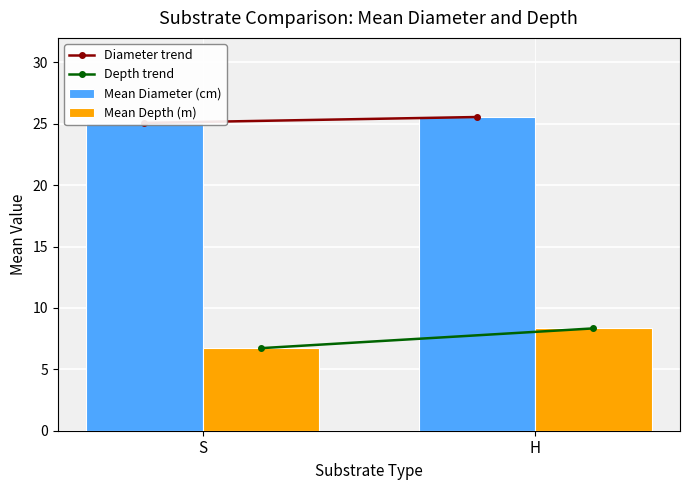

Which has a higher value, S or H?

H